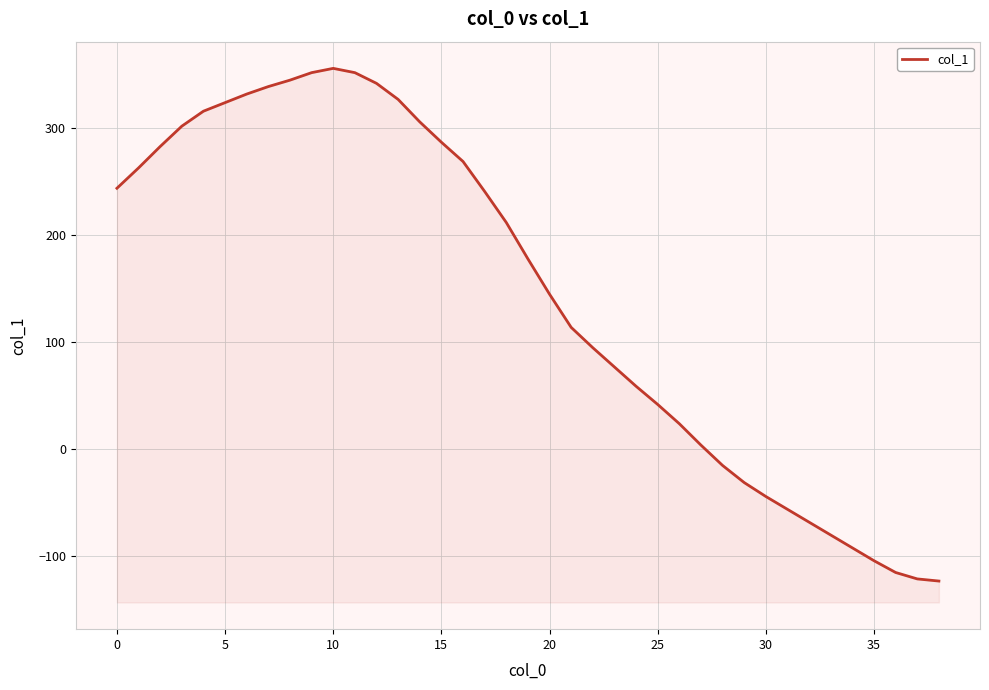

Between 32 and 23, which is larger?

23